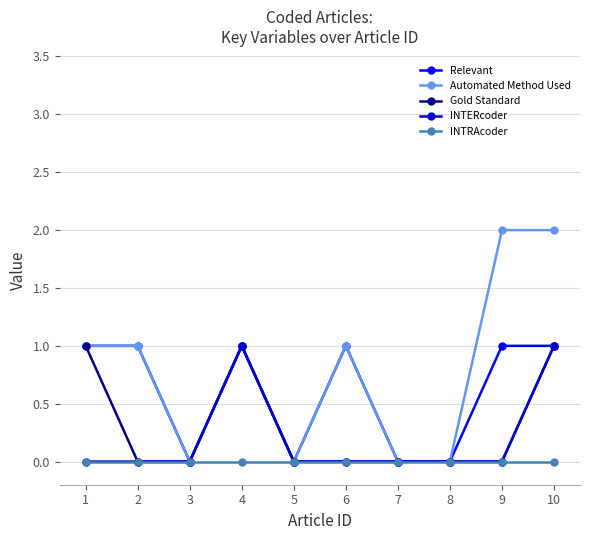

Where is the first local minimum for Automated Method Used?

3